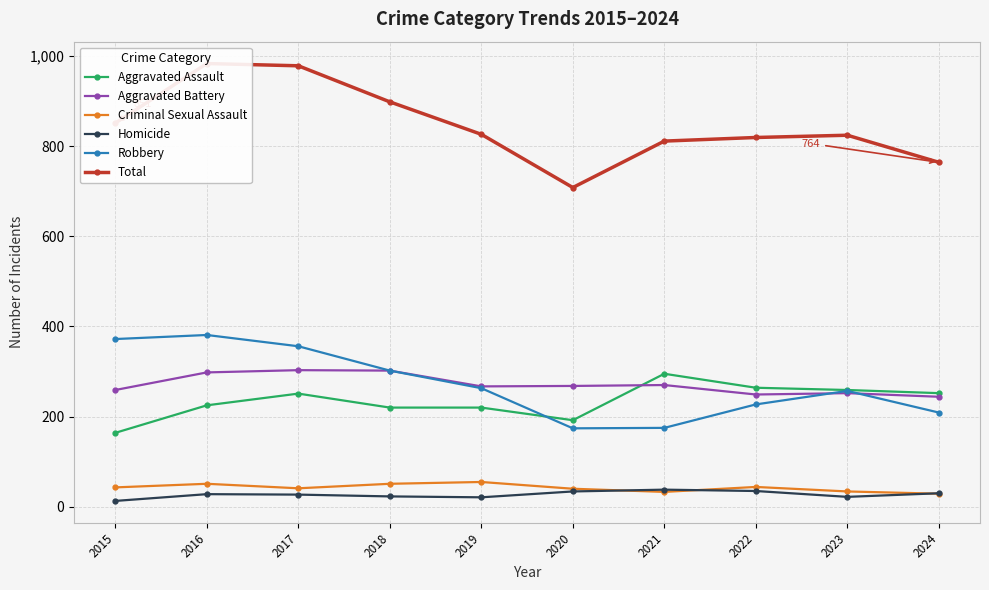

Rank the categories by Aggravated Assault value from lowest to highest.

2015, 2020, 2018, 2019, 2016, 2017, 2024, 2023, 2022, 2021